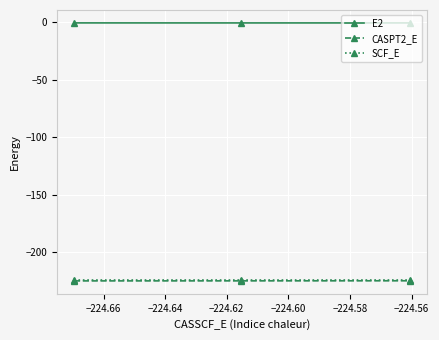

What is the maximum value shown in the chart?

-0.6